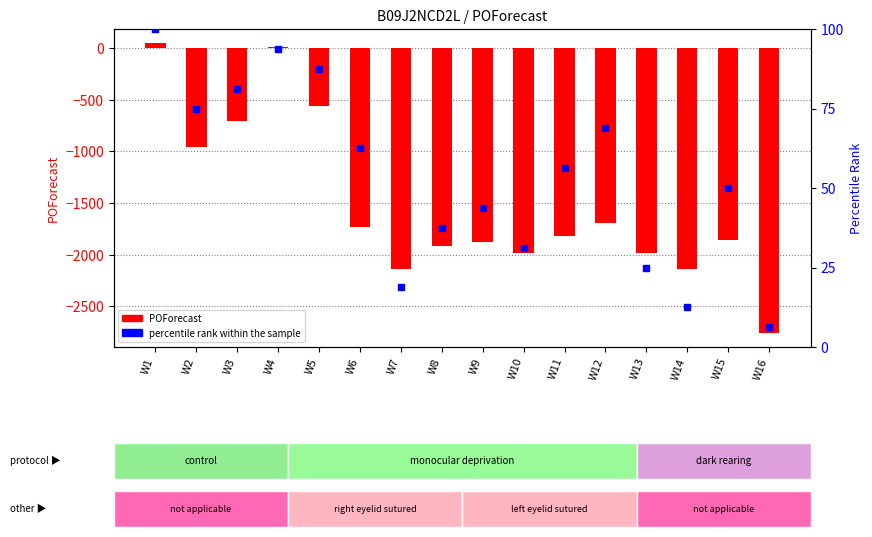

Is the value of POForecast at W14 greater than the value of percentile rank within the sample at W15?

No